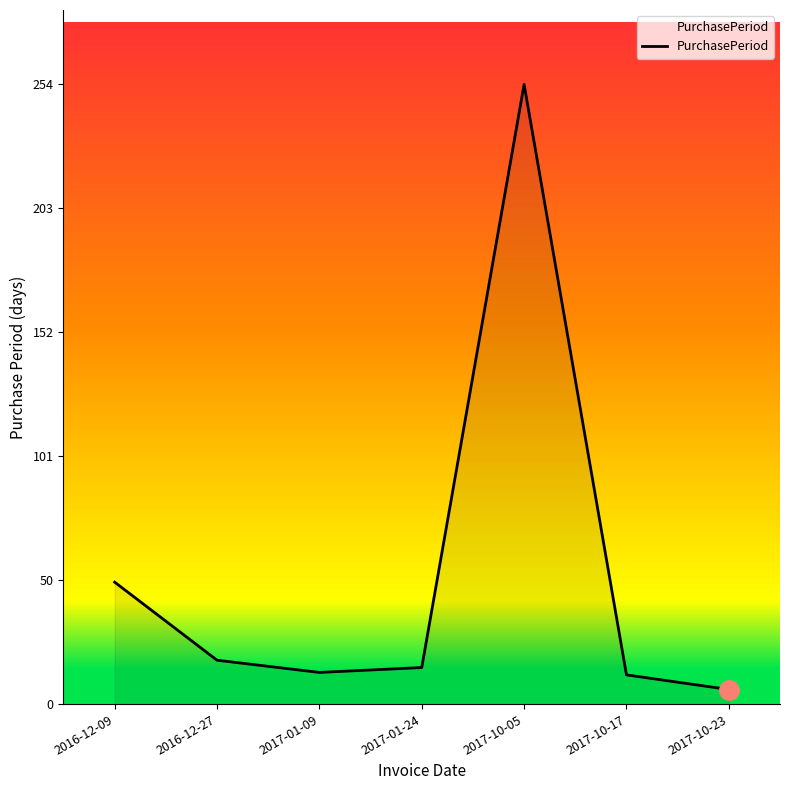

What is the difference between the values at 2017-10-05 and 2017-01-09?

241